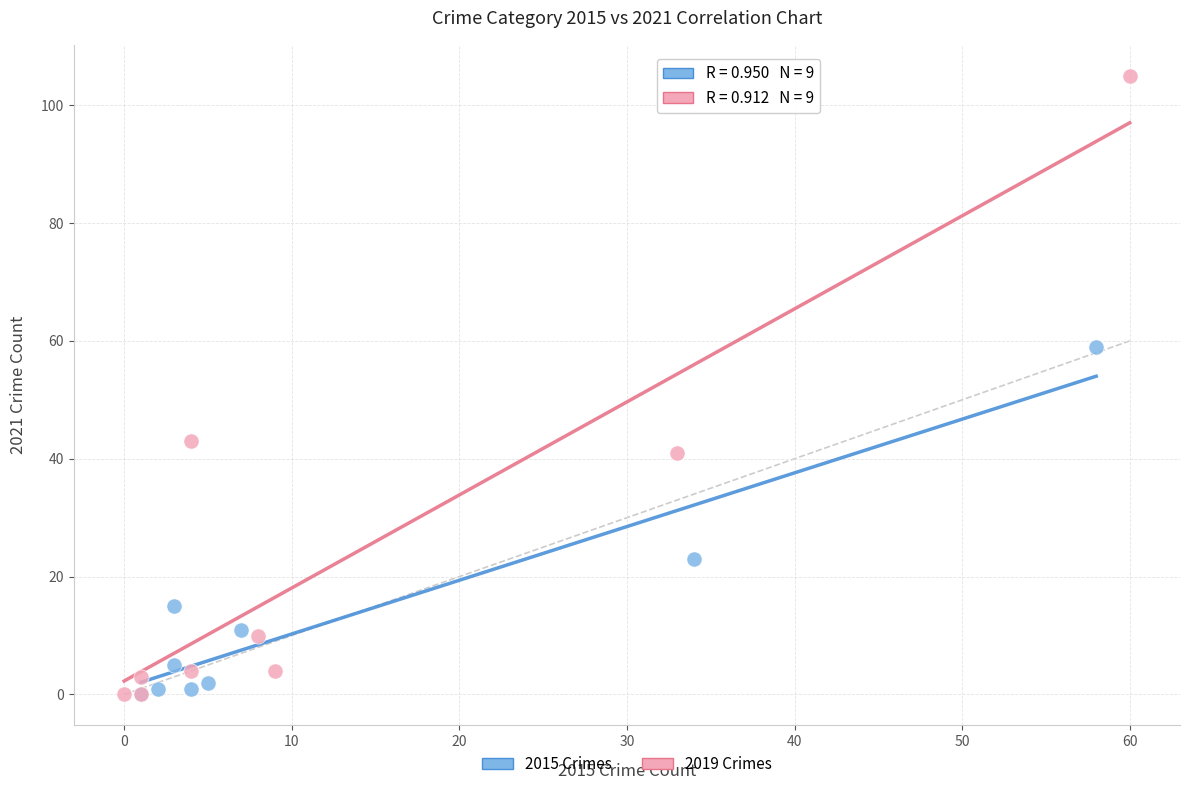

Which series reaches the maximum Y coordinate?

2019 Crimes